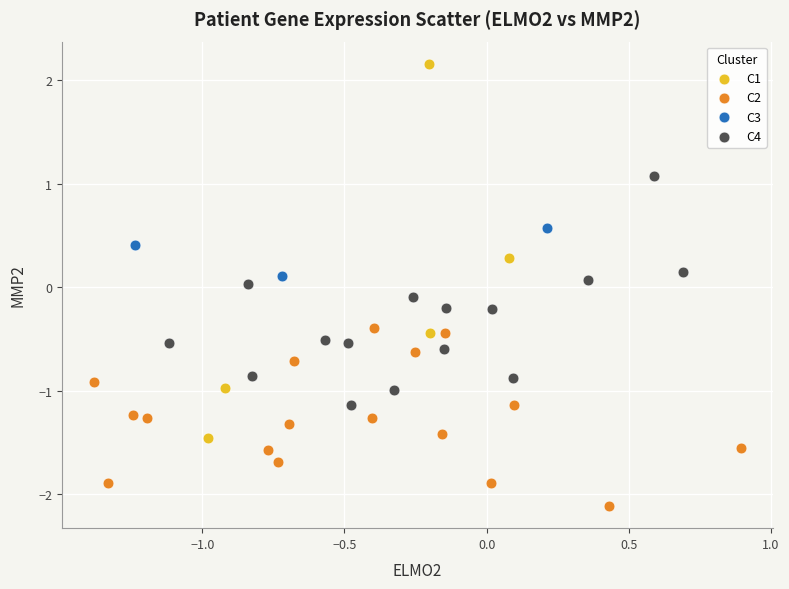

Which series reaches the minimum Y coordinate?

C2